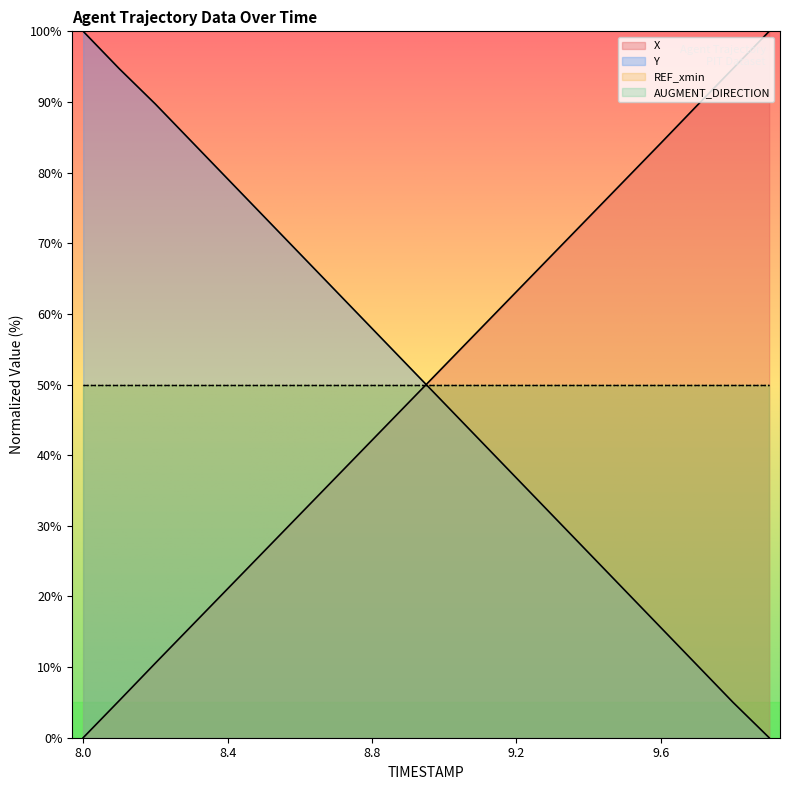

Between 9.2 and 9.8, which series saw the biggest shift?

Y